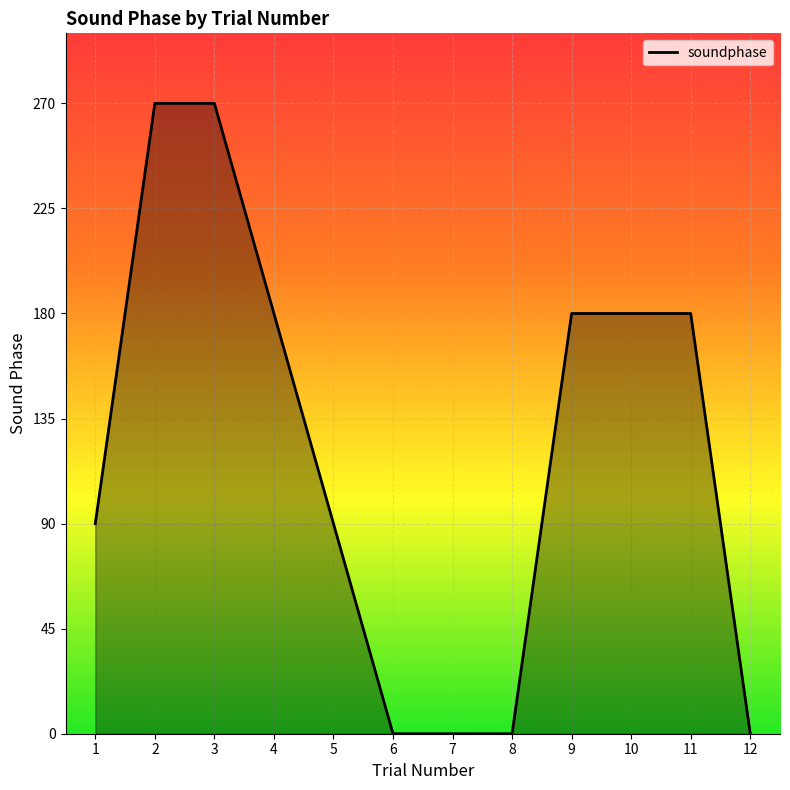

What is the difference between the maximum and minimum values?

270